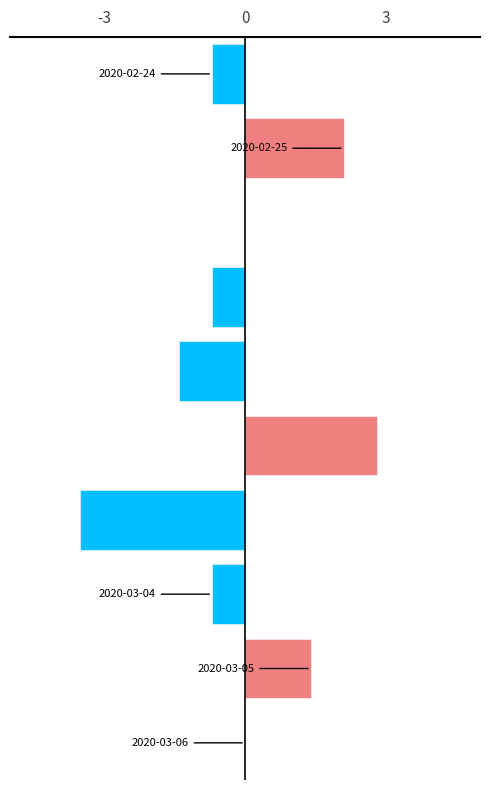

What is the greatest value displayed?

2.8